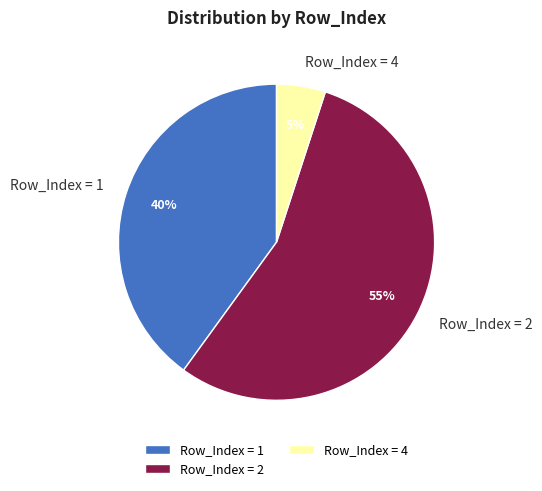

To the nearest percent, what percentage of the pie is Row_Index = 1?

40%